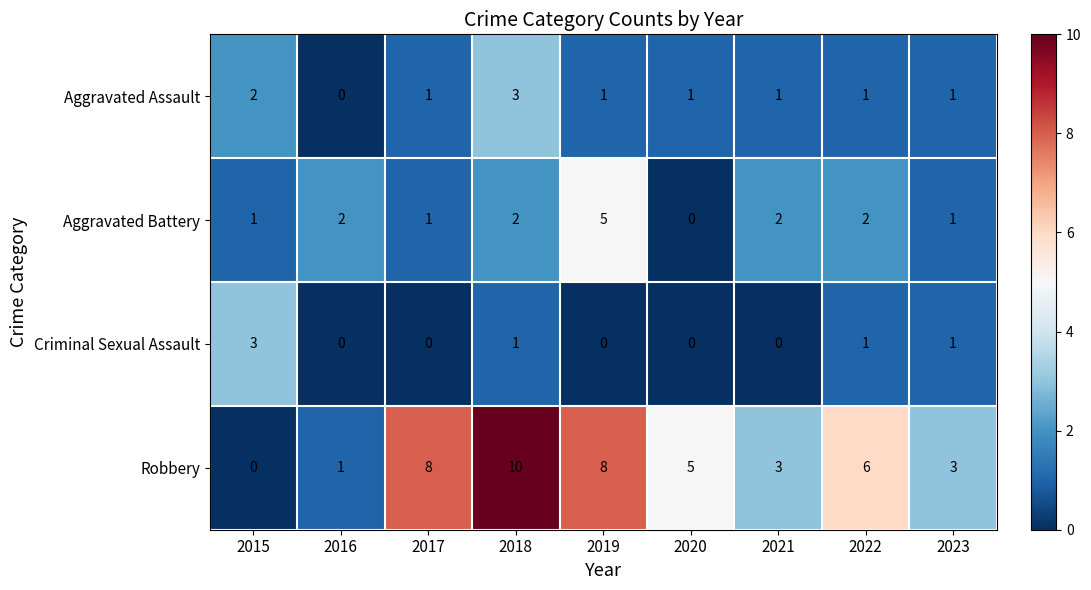

What is the sum of all Criminal Sexual Assault values?

6